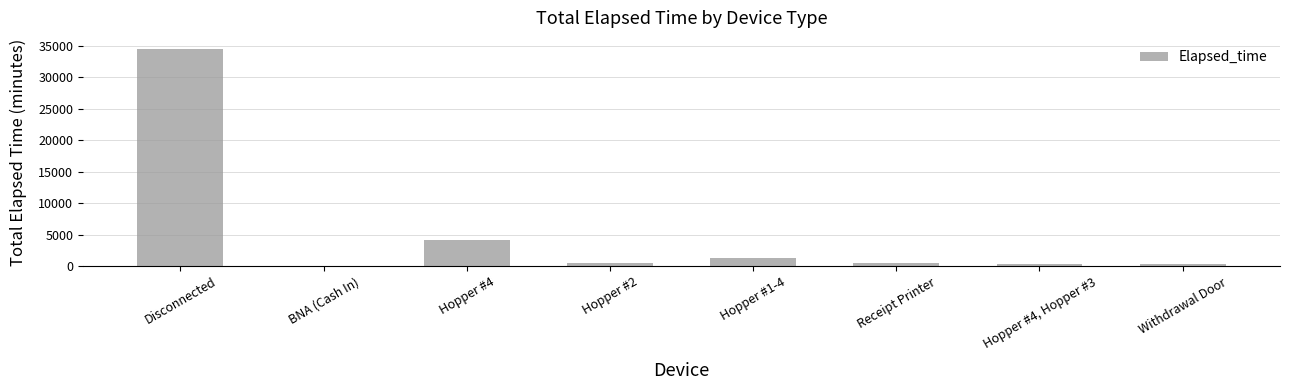

The value at Hopper #4 is 4215. True or false?

True